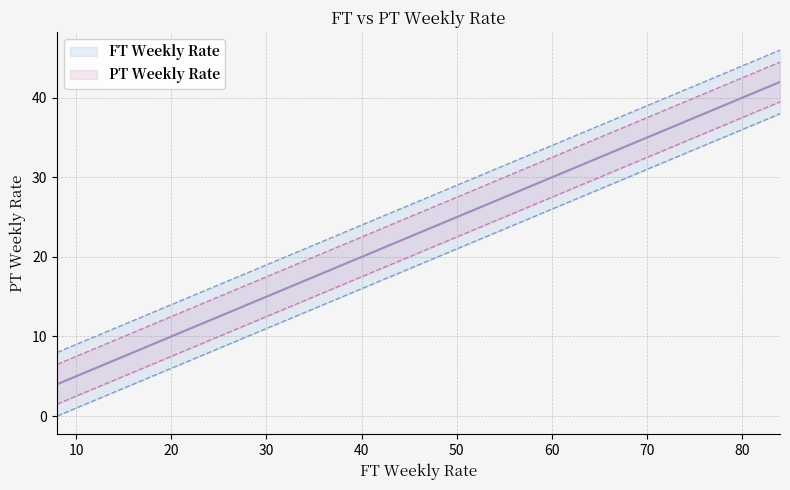

True or false: PT Weekly Rate has more than 1 points higher than both neighbors.

False